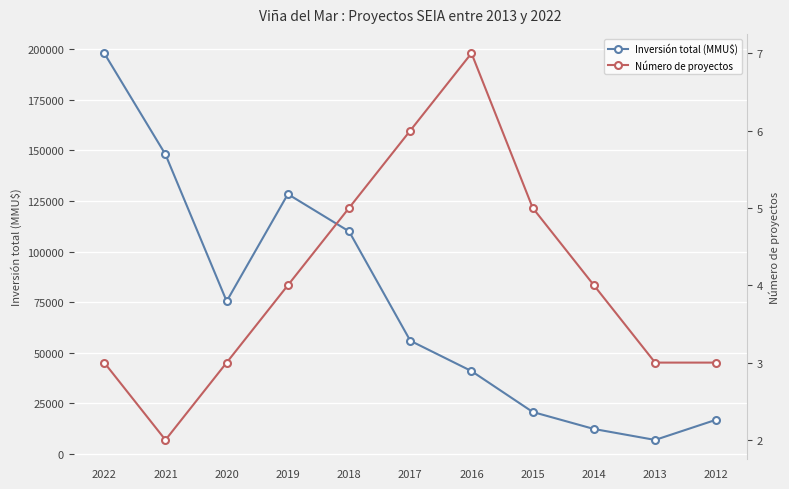

What is the total value across all series at 2014?

12419